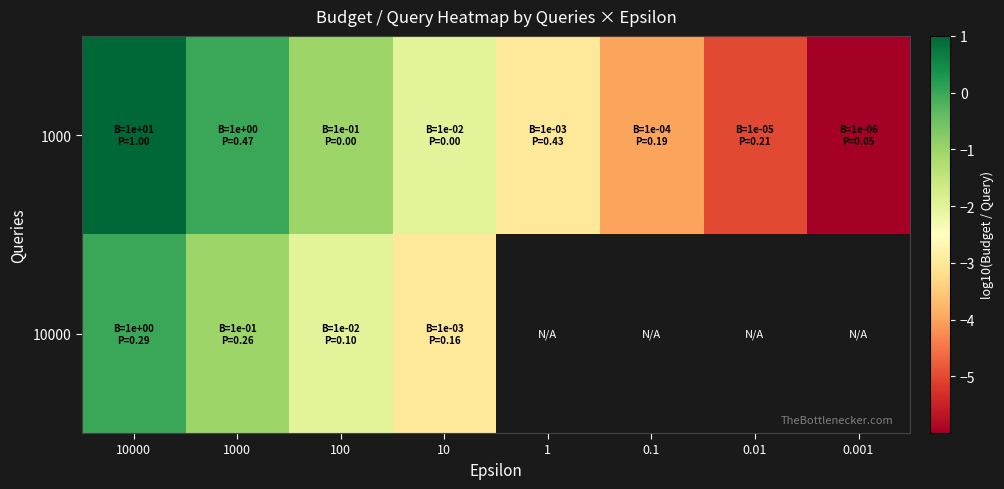

What is the sum of the 1000 values at 0.1 and 0.01?

-9.0